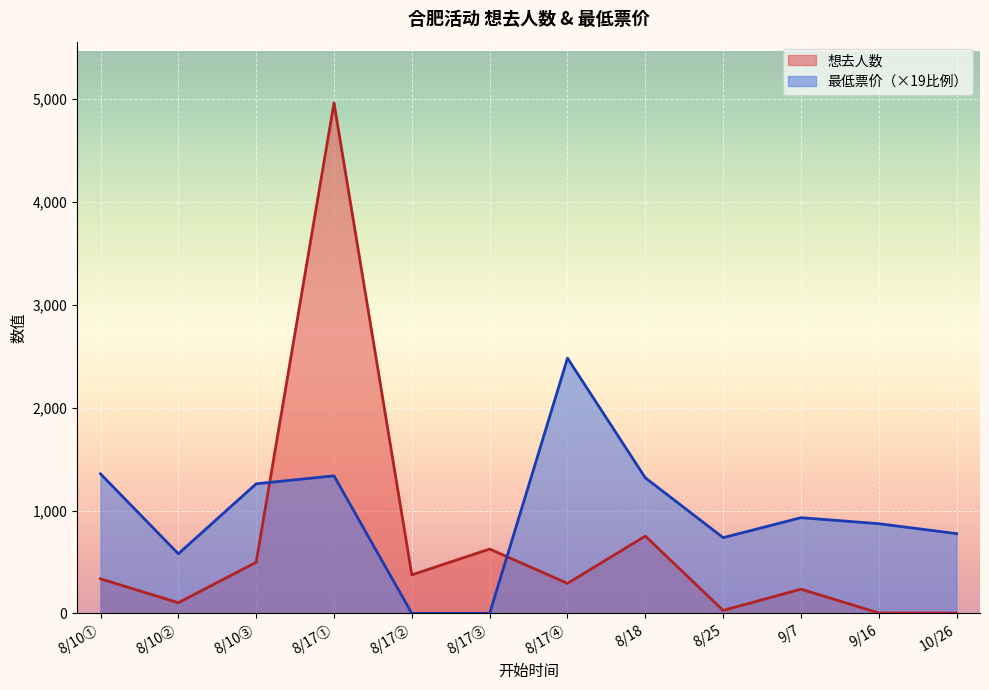

How many values in the 最低票价 series are below 930?

6